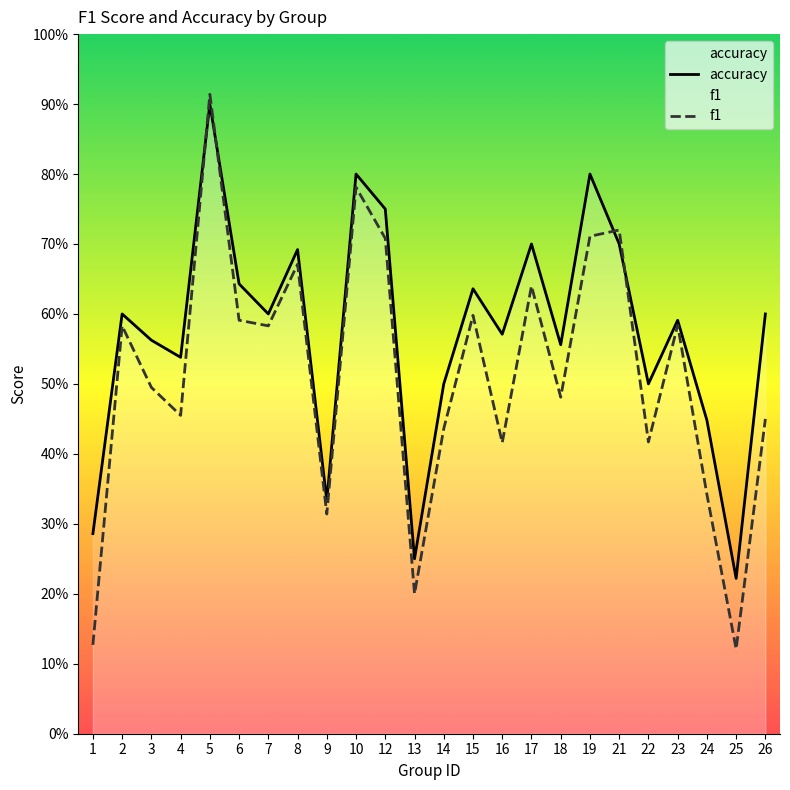

What is the difference between the second highest and second lowest values in the f1 series?

0.7